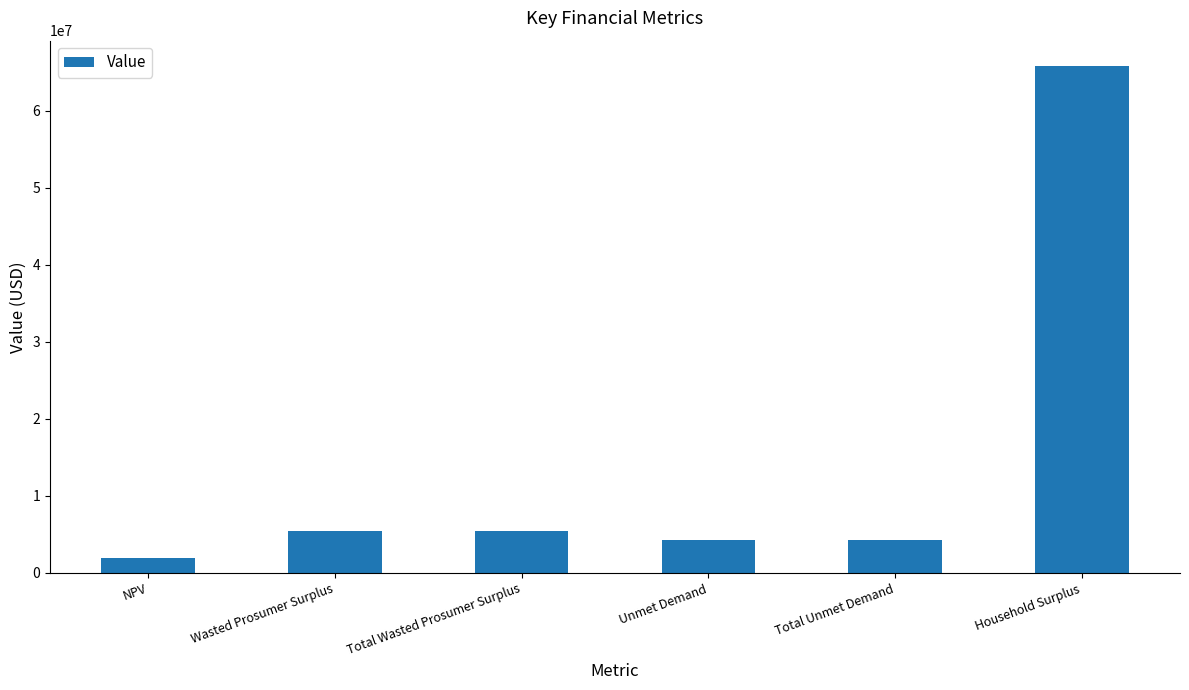

At which category does the chart reach its peak across all series?

Household Surplus